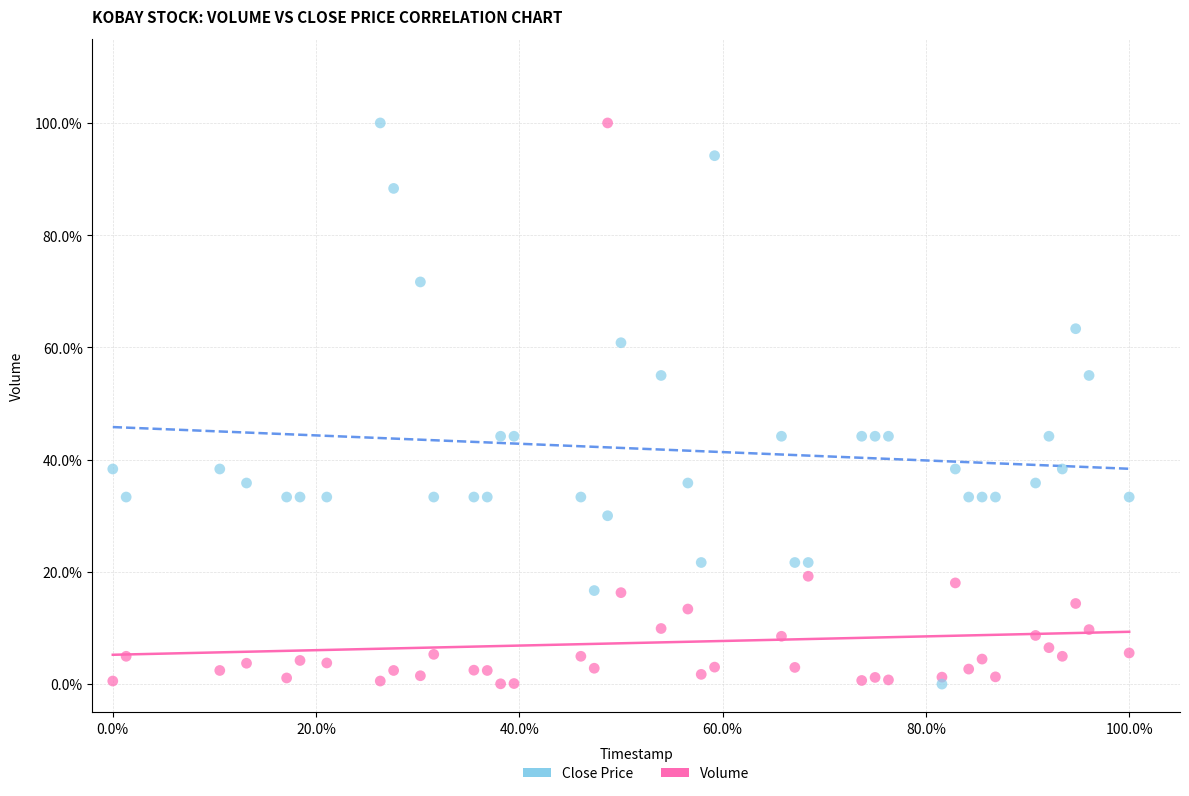

What are all the series names shown in the legend?

Close Price, Volume